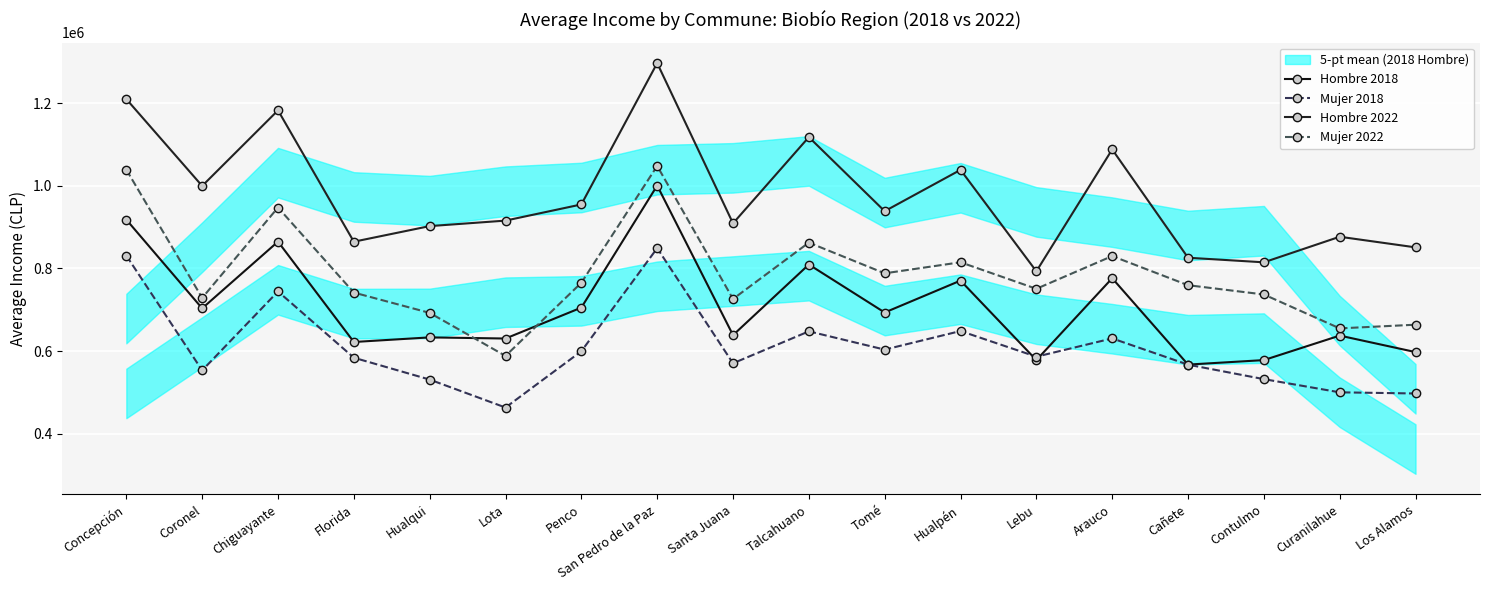

Is the value of Hombre 2022 at Curanilahue greater than the value of Mujer 2022 at Cañete?

Yes